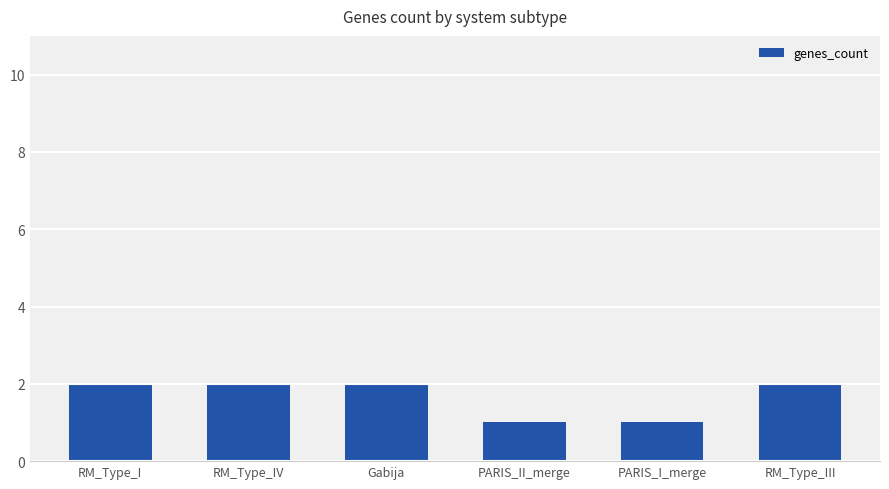

What is the sum of all values?

10